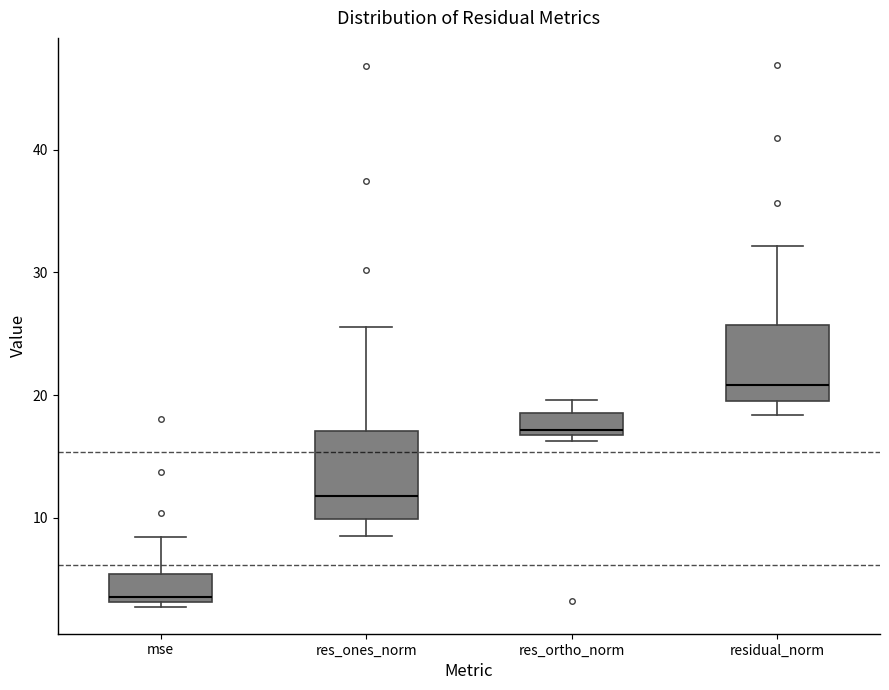

Reading left to right, transcribe this box plot: for each box, give where its median line is, the range the box spans, and where its two whiskers end, as read against the y-axis. The values are not printed on the chart, so give them approximately, as read against the axis.

mse: median 4, box 3 to 5, whiskers 3 (just below the box's lower edge) to 8
res_ones_norm: median 12, box 10 to 17, whiskers 9 to 26
res_ortho_norm: median 17 (just above the box's lower edge), box 17 to 19, whiskers 16 to 20
residual_norm: median 21, box 19 to 26, whiskers 18 to 32